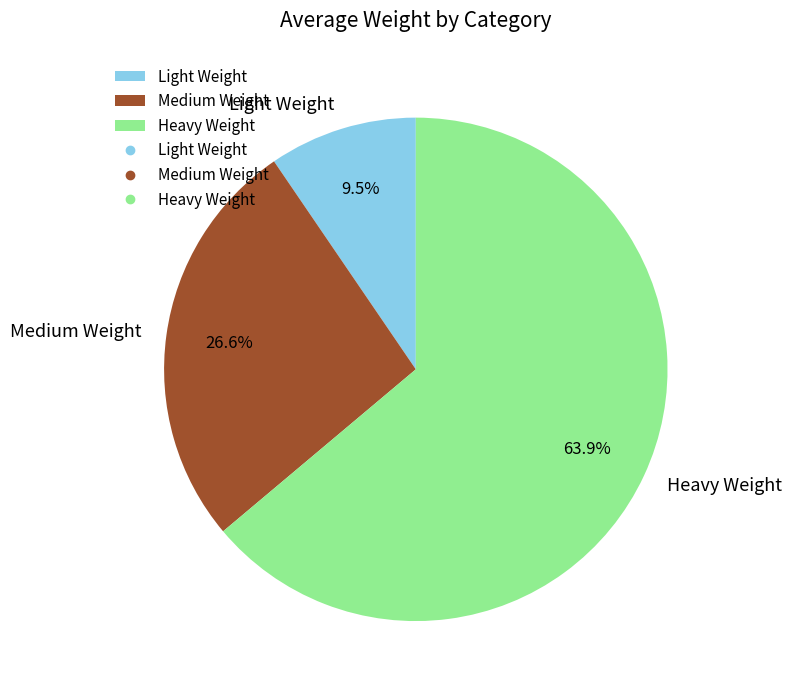

Which slice is the smallest?

Light Weight